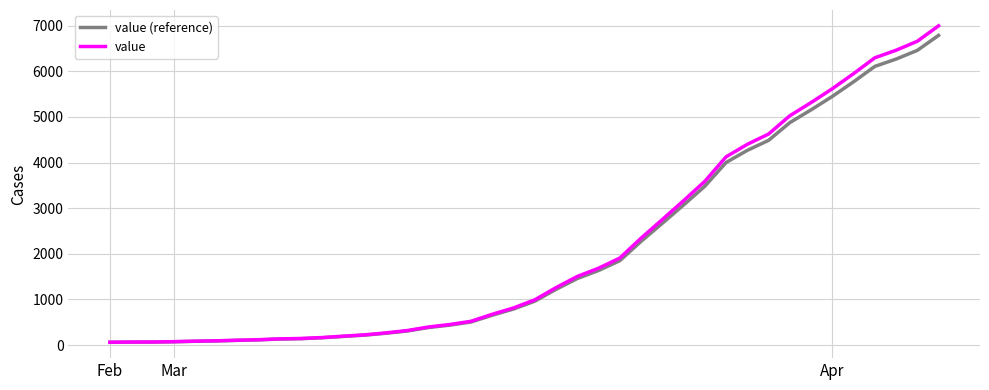

Which series has the largest total across all categories?

value